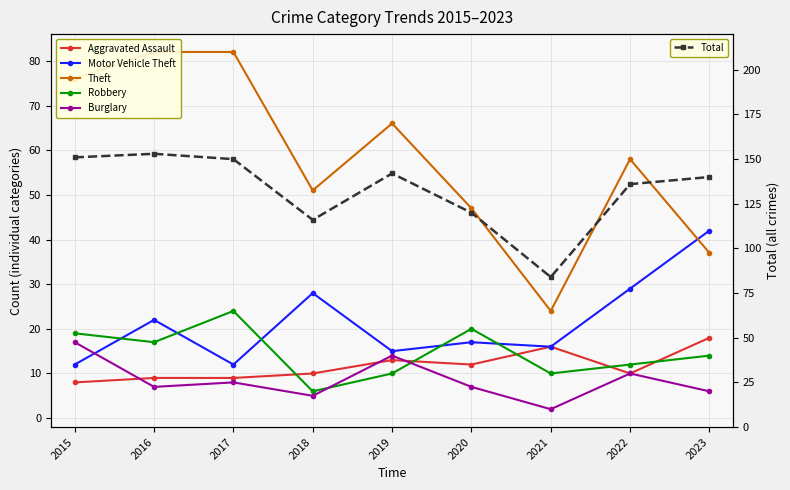

At how many categories does at least one series exceed 9?

9